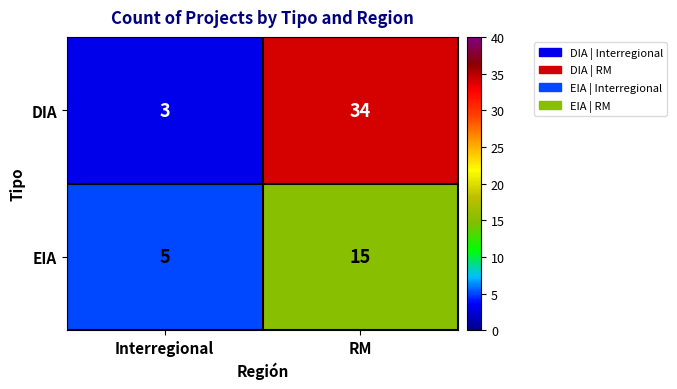

At how many categories does at least one series exceed 29?

1